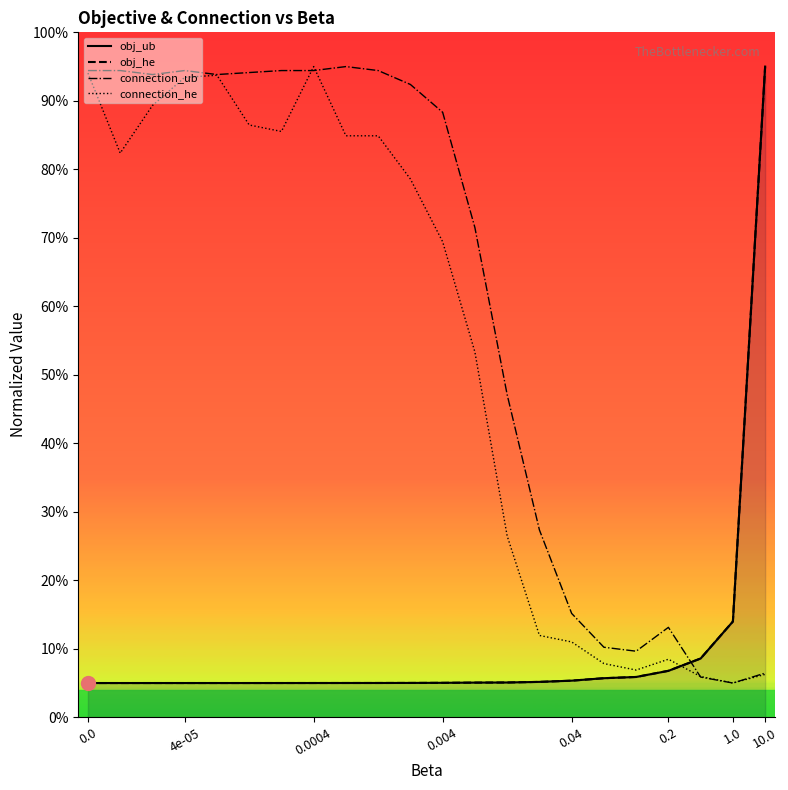

The value of obj_ub at 0.0004 is 5.0. True or false?

True